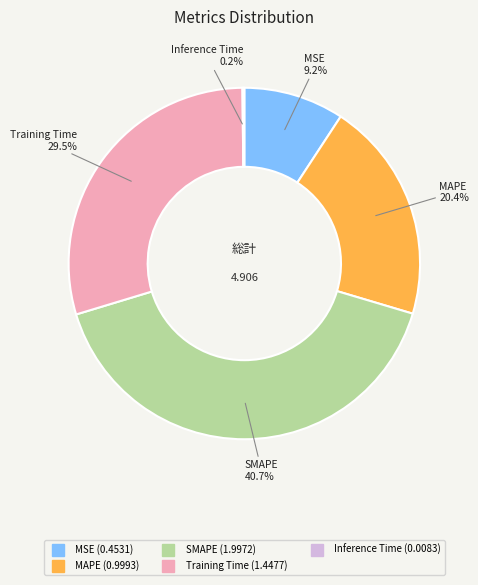

Does MSE account for over 50% of the chart?

No